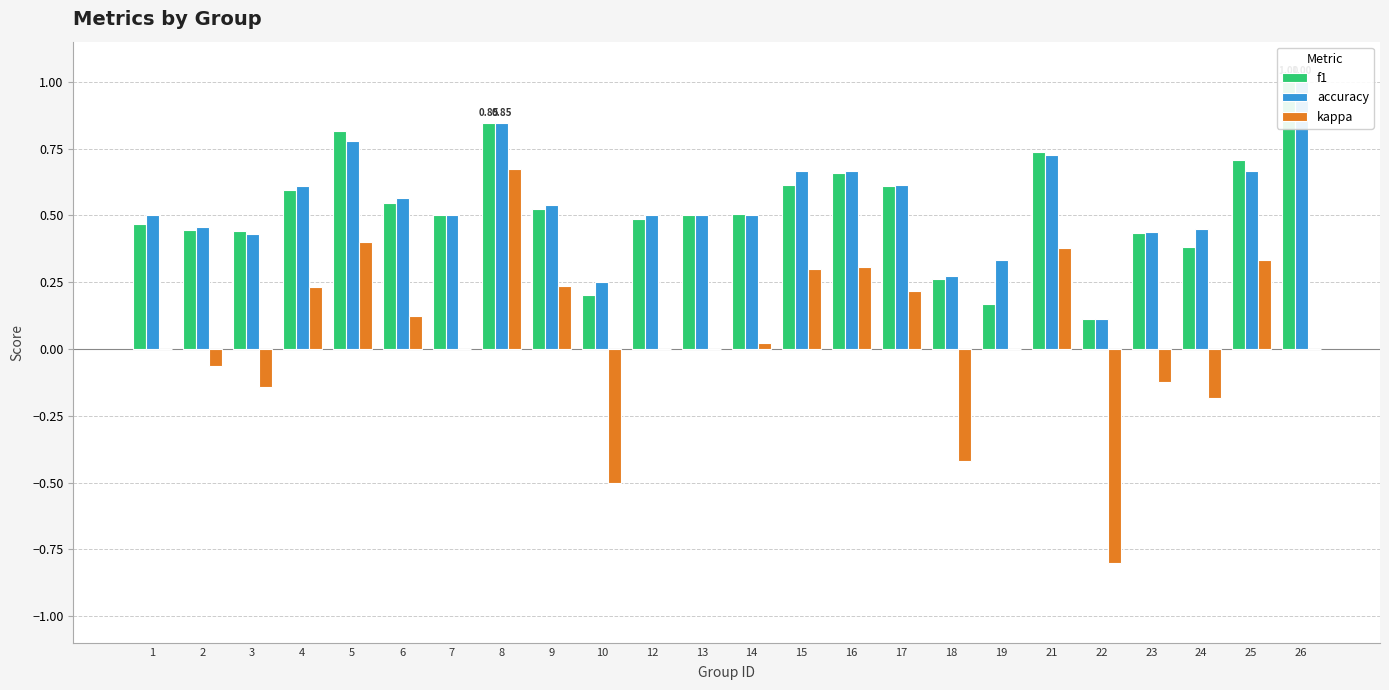

Does the chart contain any negative values?

Yes